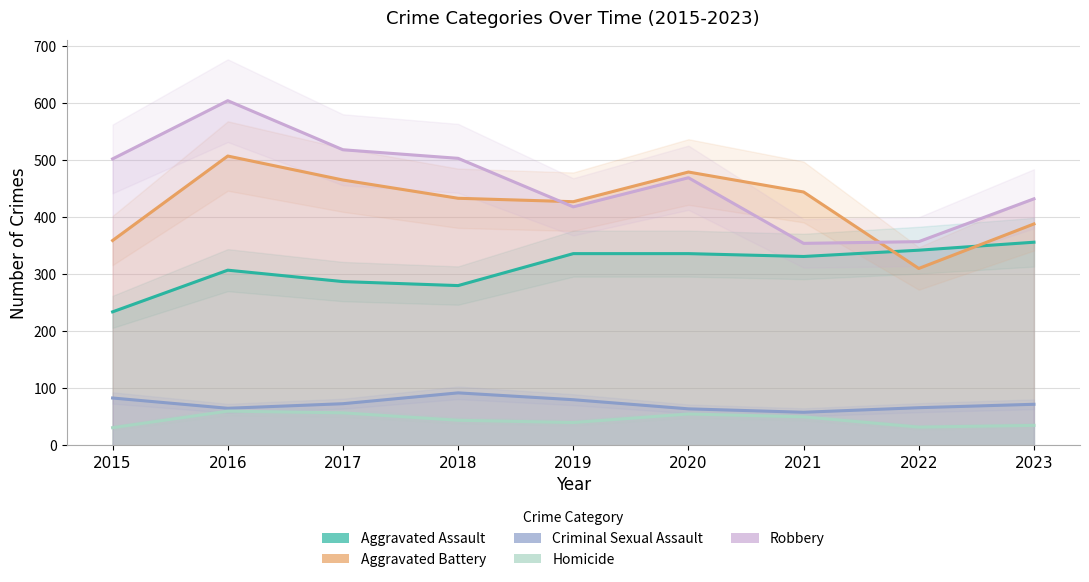

True or false: Aggravated Battery has a value of 507 at 2016.

True